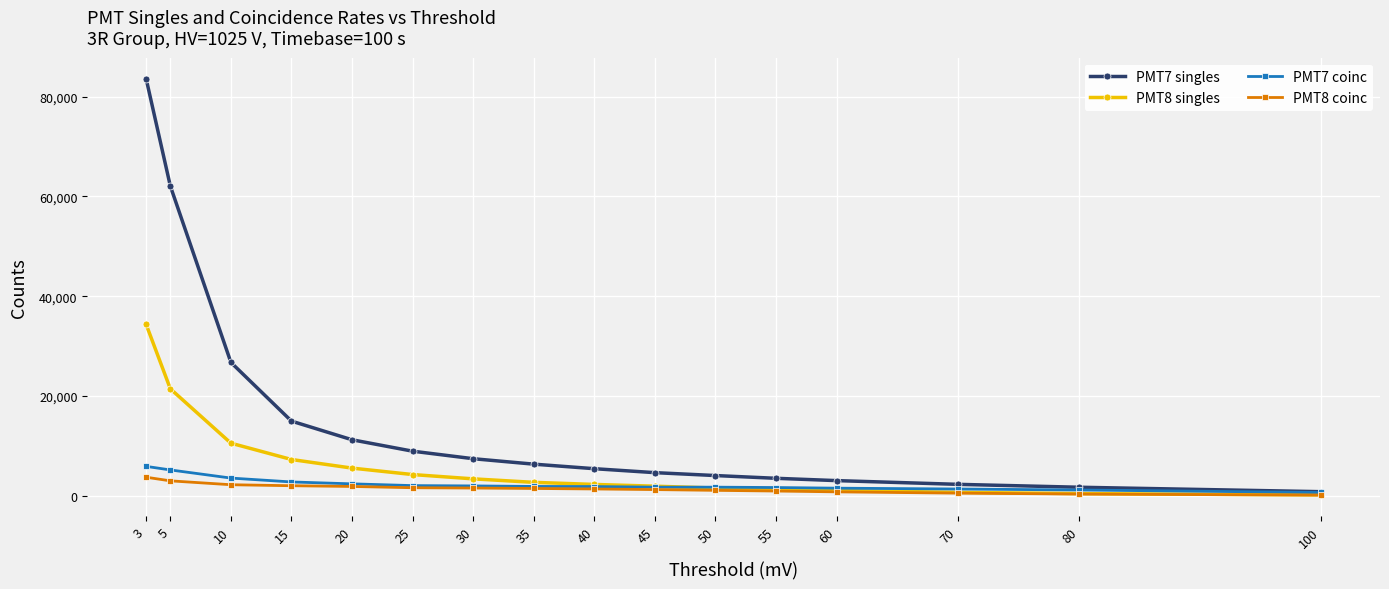

Which series has the widest spread of values?

PMT7 singles